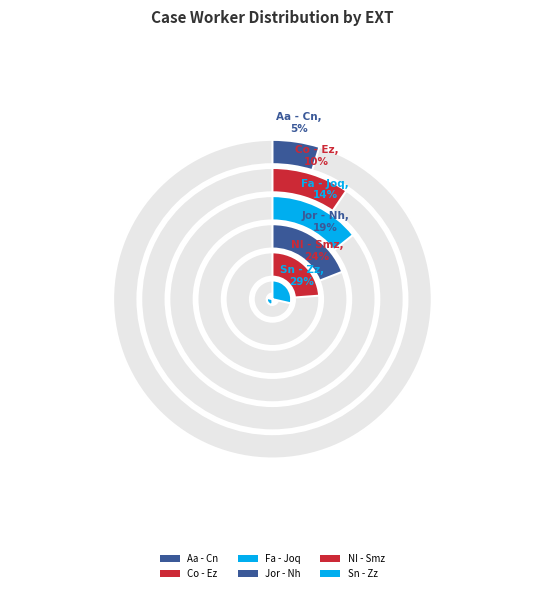

True or false: Aa - Cn accounts for 5% of the total.

True